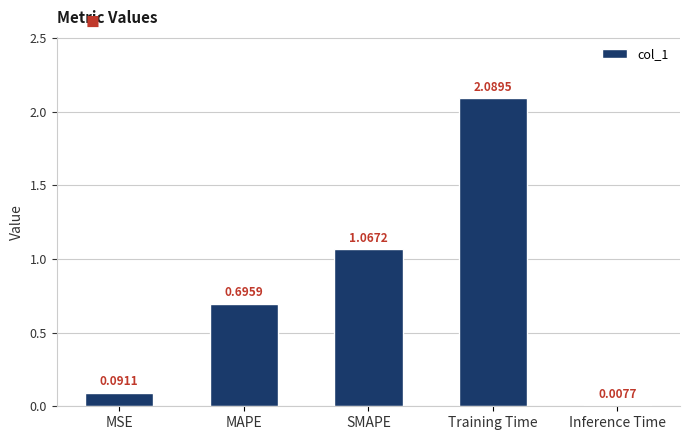

The chart shows a value of 1.1 at MAPE. True or false?

False